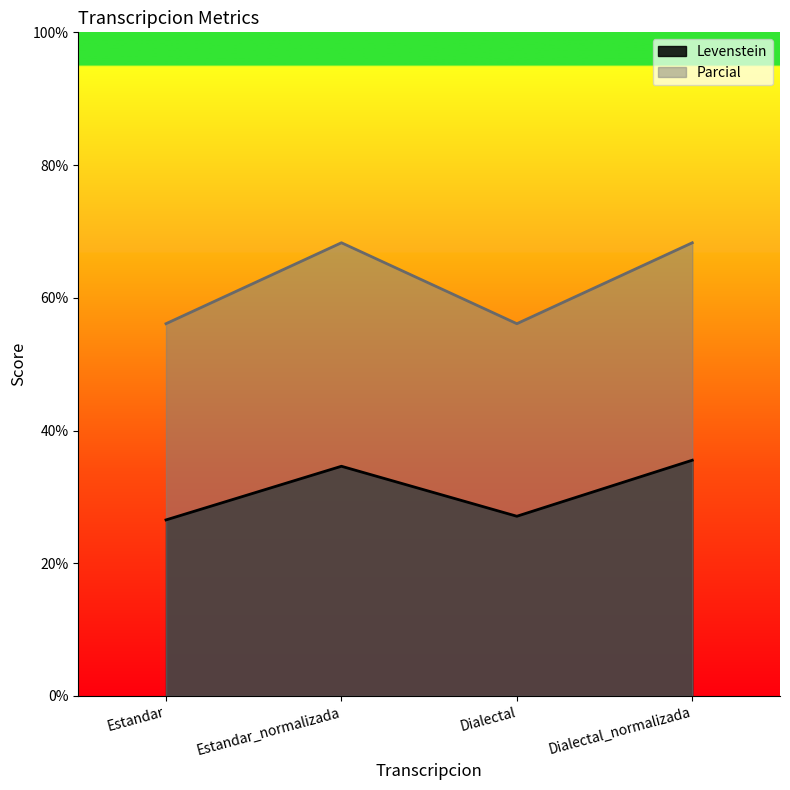

Between Dialectal and Dialectal_normalizada, which series saw the biggest shift?

Parcial